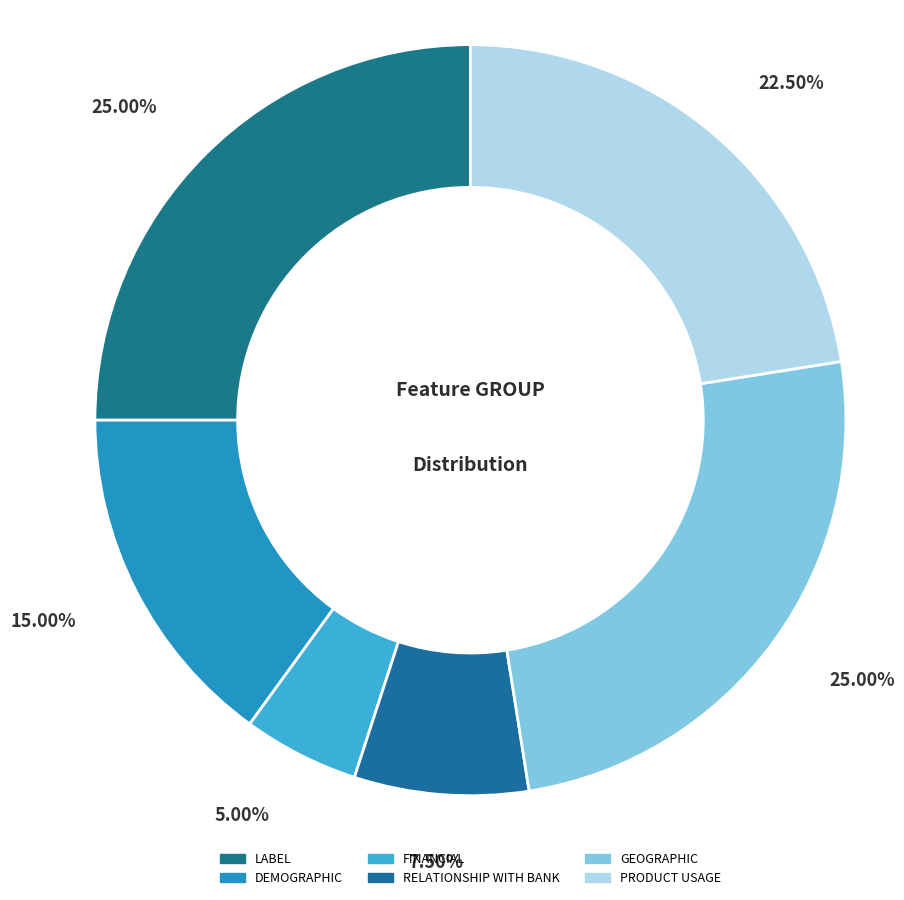

Which category has the biggest portion of the pie?

LABEL